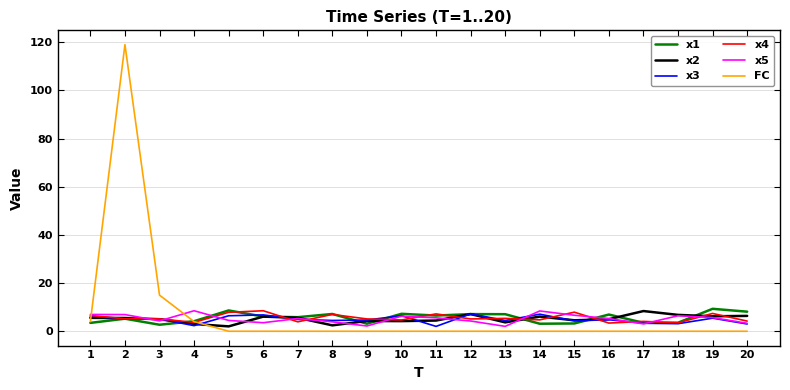

Is the value of x2 at 17 greater than the value of x3 at 15?

Yes